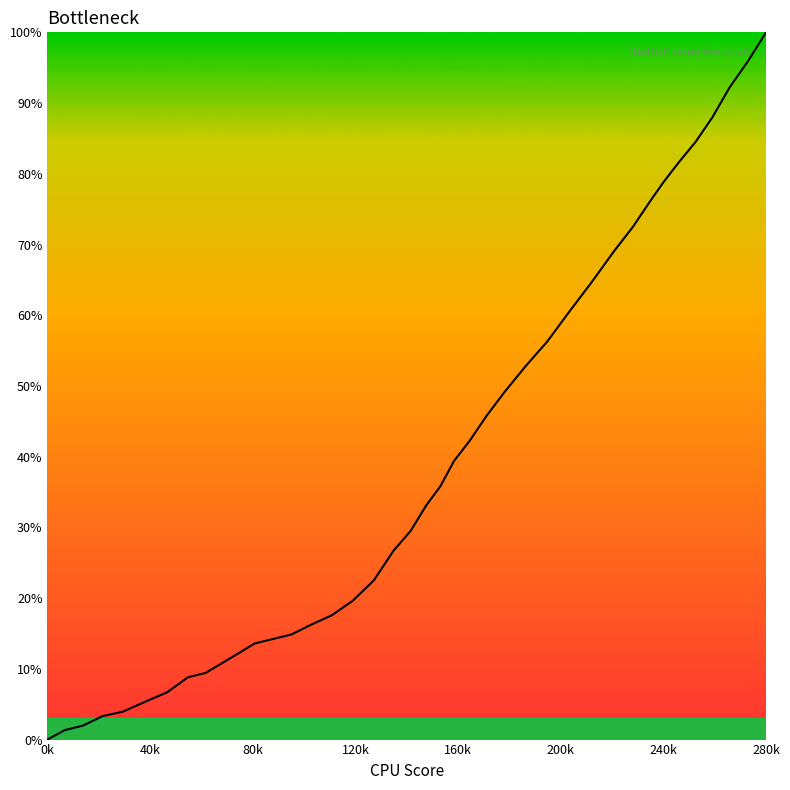

What is the difference between the second highest and second lowest values?

94.5